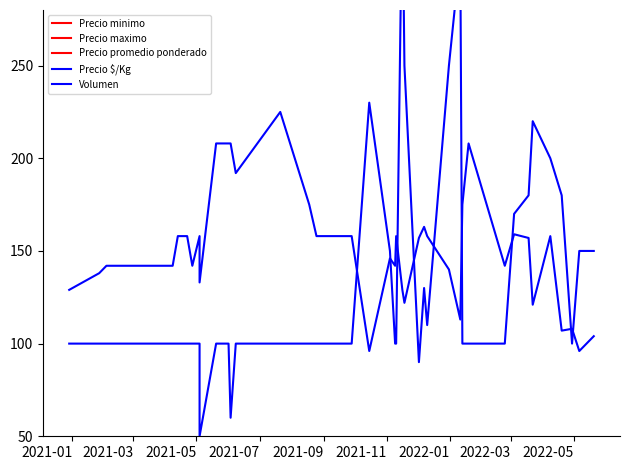

Reading left to right, what are all the values shown in this chart?

Precio minimo: 7500	8000	8000	8000	9000	9000	8000	9000	8000	12000	12000	12000	11000	13000	10000	9000	9000	9000	5500	8500	8000	9000	7500	7000	9000	9500	9000	8000	6500	10000	12000	8000	9000	9000	7000	9000	6000	6000	5500	6000
Precio maximo: 8000	8500	9000	9000	10000	10000	9000	10000	8000	13000	13000	13000	12000	14000	11000	10000	10000	10000	6000	9000	9000	10000	8000	7500	10000	10000	10000	9000	7000	11000	13000	9000	10000	10000	7500	10000	7000	7000	6000	6500
Precio promedio ponderado: 7750	8250	8500	8500	9500	9500	8500	9500	8000	12500	12500	12500	11500	13500	10500	9500	9500	9500	5783	8767	8500	9500	7714	7300	9444	9808	9455	8400	6758	10500	12500	8500	9529	9444	7273	9500	6444	6500	5767	6233
Precio $/Kg: 129	138	142	142	158	158	142	158	133	208	208	208	192	225	175	158	158	158	96	146	142	158	129	122	157	163	158	140	113	175	208	142	159	157	121	158	107	108	96	104
Volumen: 100	100	100	100	100	100	100	100	50	100	100	60	100	100	100	100	100	100	230	150	100	100	350	250	90	130	110	250	310	100	100	100	170	180	220	200	180	100	150	150